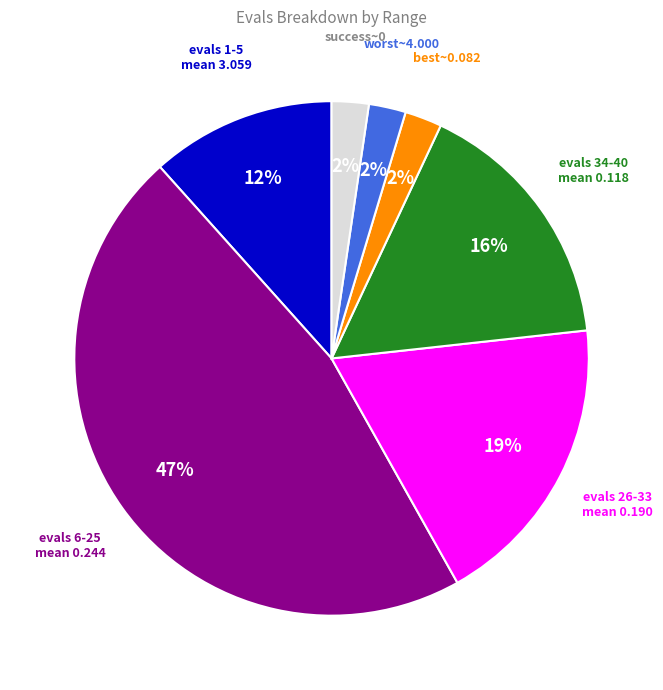

To the nearest percent, what is the average slice percentage?

14%